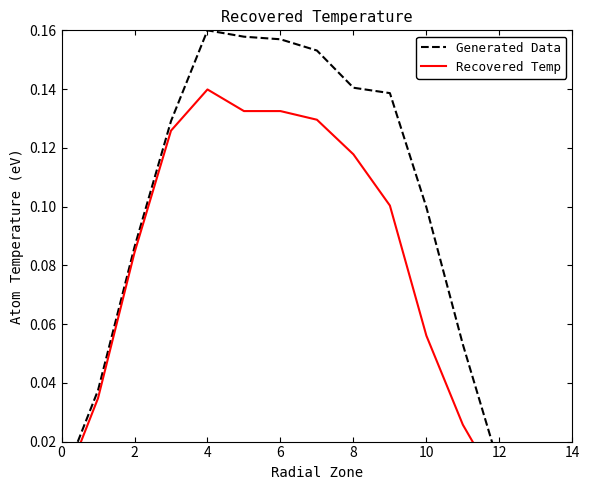

At how many categories does at least one series exceed 0?

14